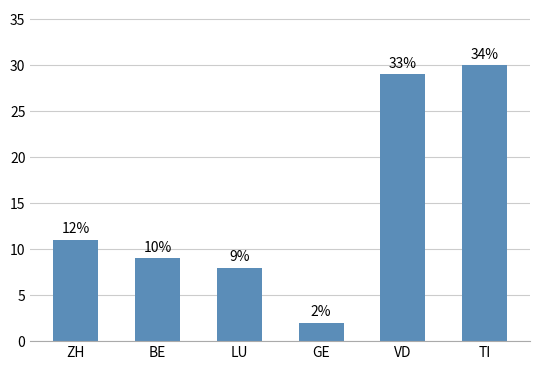

Between VD and LU, which is larger?

VD